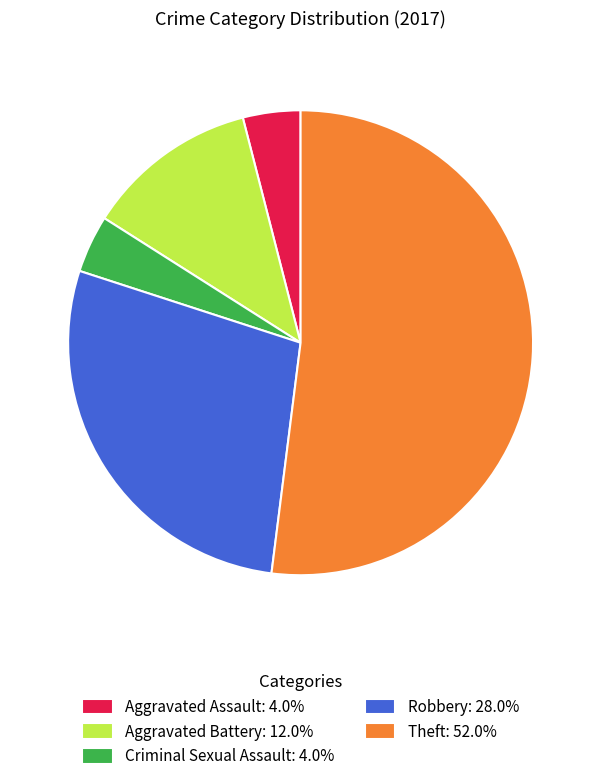

Is there a majority slice in this chart?

Yes